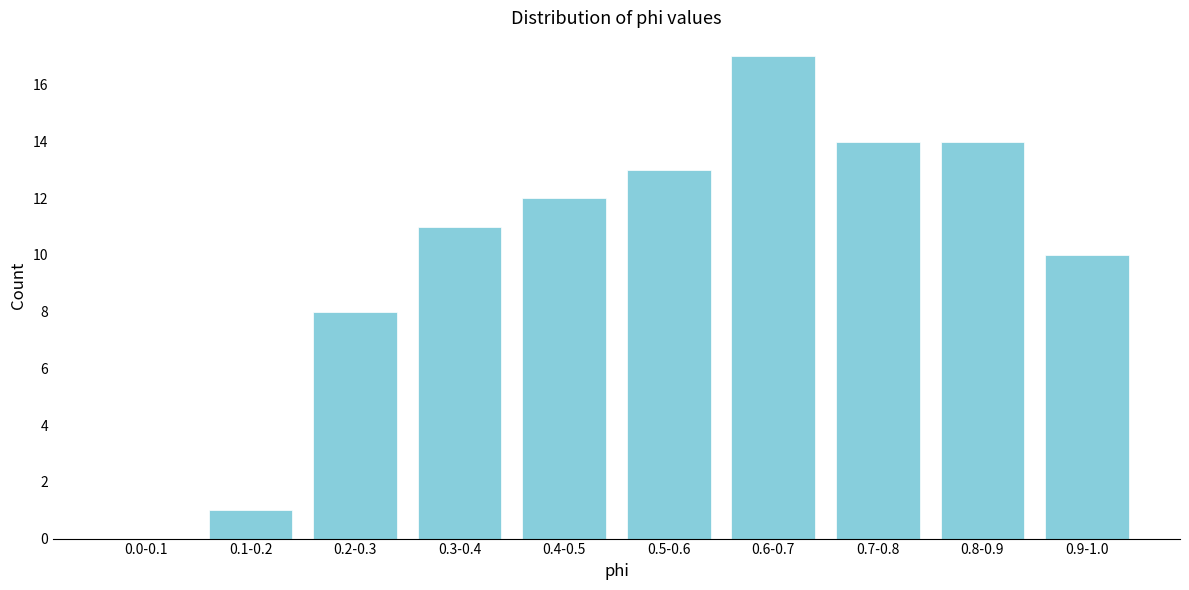

Reading left to right, extract all data points from this chart.

0.0-0.1=0	0.1-0.2=1	0.2-0.3=8	0.3-0.4=11	0.4-0.5=12	0.5-0.6=13	0.6-0.7=17	0.7-0.8=14	0.8-0.9=14	0.9-1.0=10